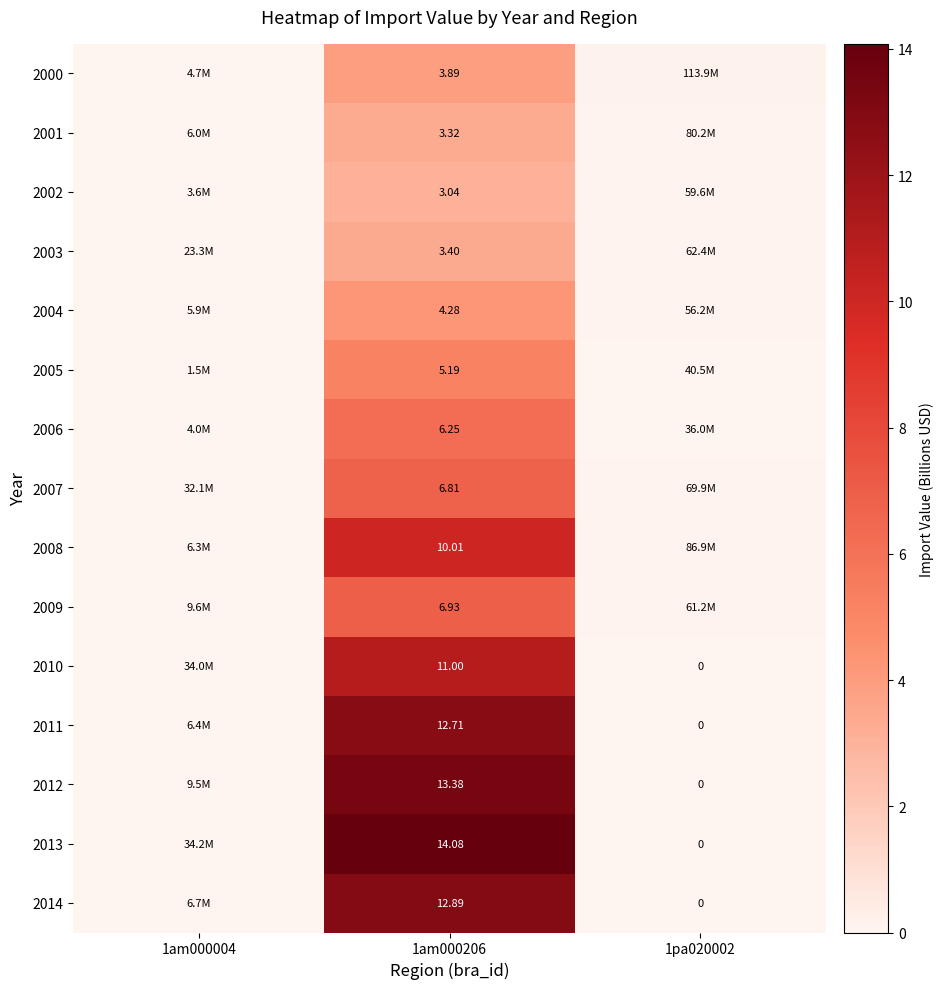

Which category has the lowest value in the 2006 series?

1am000004